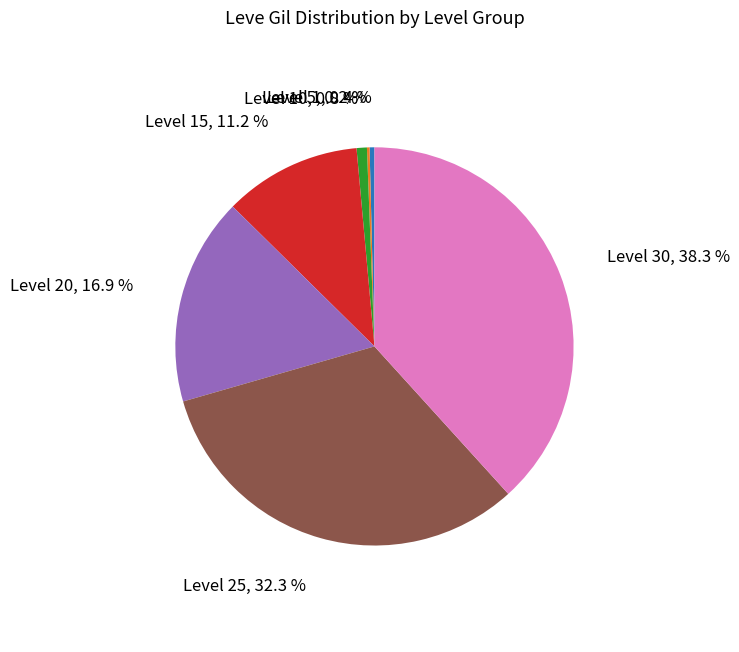

Between Level 1 and Level 30, which is larger?

Level 30